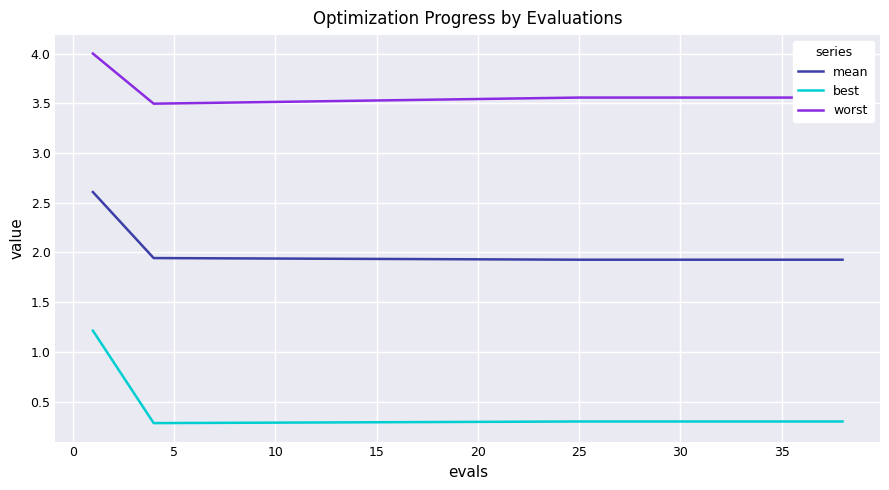

What is the smallest value displayed?

0.3